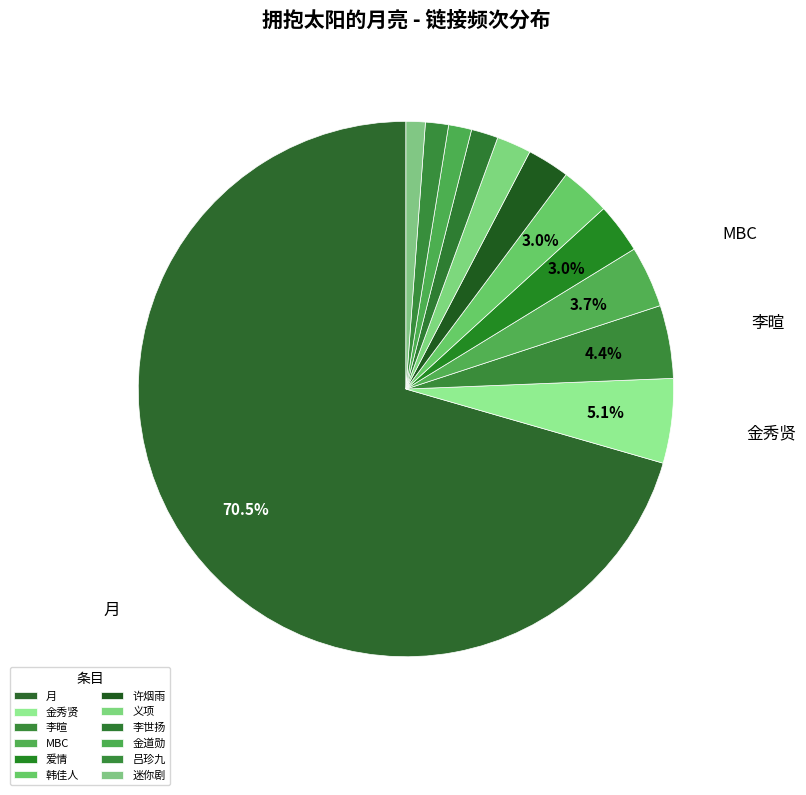

What is the change in value from 李暄 to 韩佳人?

-6